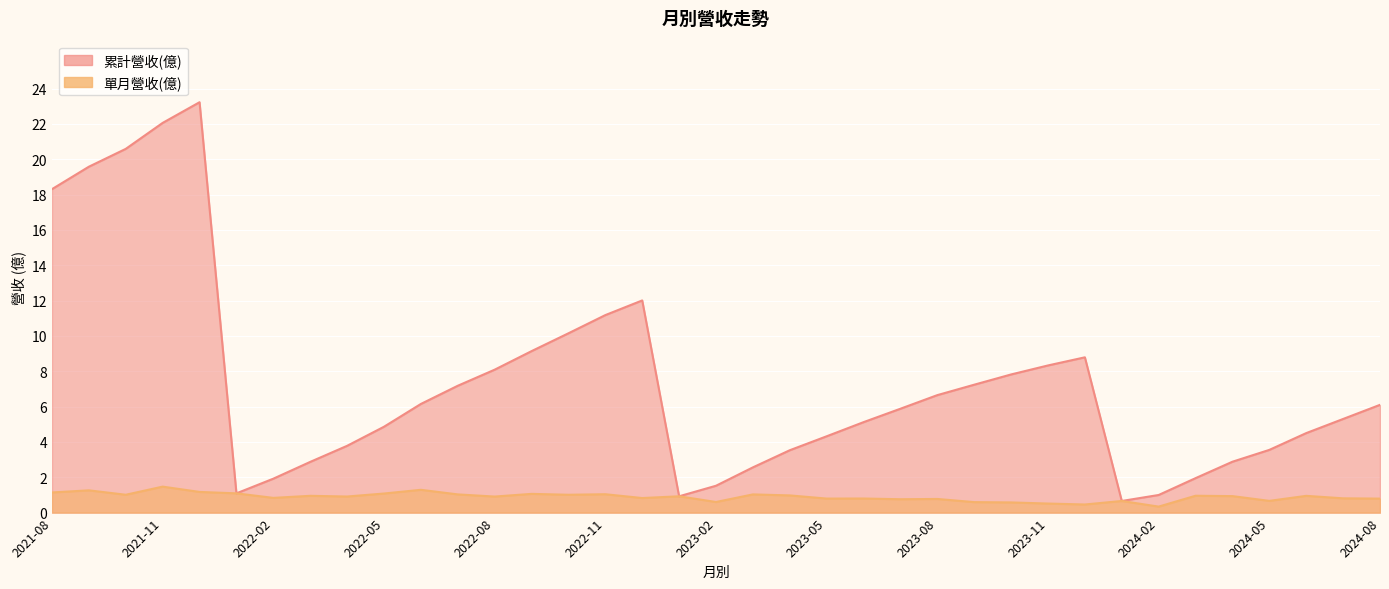

List the labels in order of 單月營收(億) value, smallest first.

2024-02, 2023-12, 2023-11, 2023-10, 2023-09, 2023-02, 2024-01, 2024-05, 2023-07, 2023-08, 2024-08, 2023-05, 2023-06, 2024-07, 2022-12, 2022-02, 2022-08, 2022-04, 2023-01, 2024-04, 2024-06, 2022-03, 2024-03, 2023-04, 2022-10, 2021-10, 2023-03, 2022-07, 2022-11, 2022-09, 2022-05, 2022-01, 2021-08, 2021-12, 2021-09, 2022-06, 2021-11